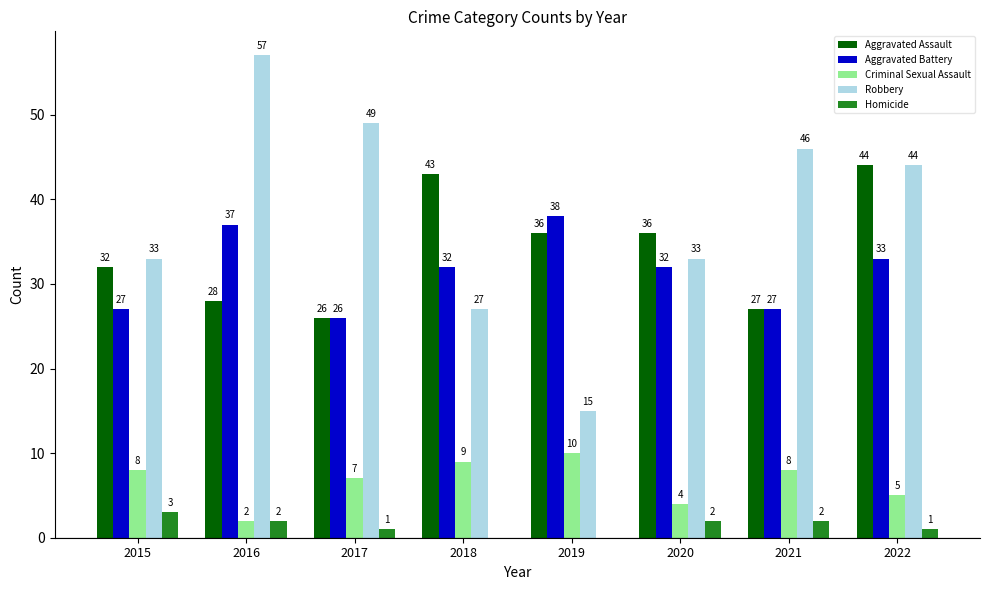

How many series are shown in this chart?

5